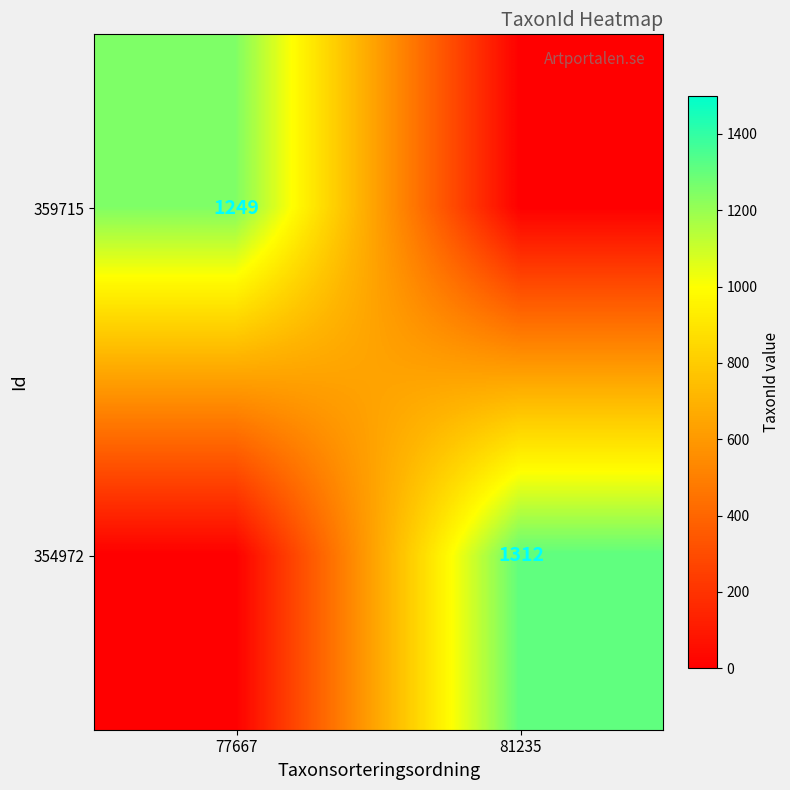

How many distinct data groups are displayed?

2